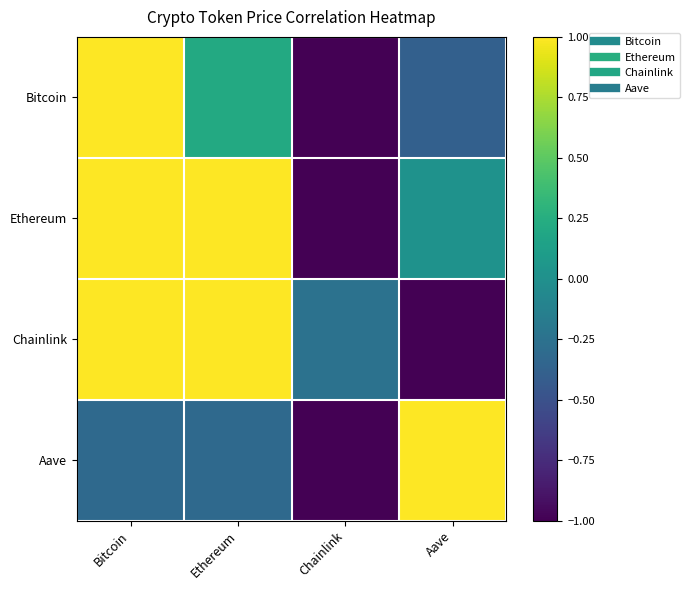

Reading left to right, list all the values displayed in this chart.

Bitcoin: Bitcoin=1.0	Ethereum=0.2	Chainlink=-1.0	Aave=-0.4
Ethereum: Bitcoin=1.0	Ethereum=1.0	Chainlink=-1.0	Aave=0.0
Chainlink: Bitcoin=1.0	Ethereum=1.0	Chainlink=-0.2	Aave=-1.0
Aave: Bitcoin=-0.3	Ethereum=-0.3	Chainlink=-1.0	Aave=1.0